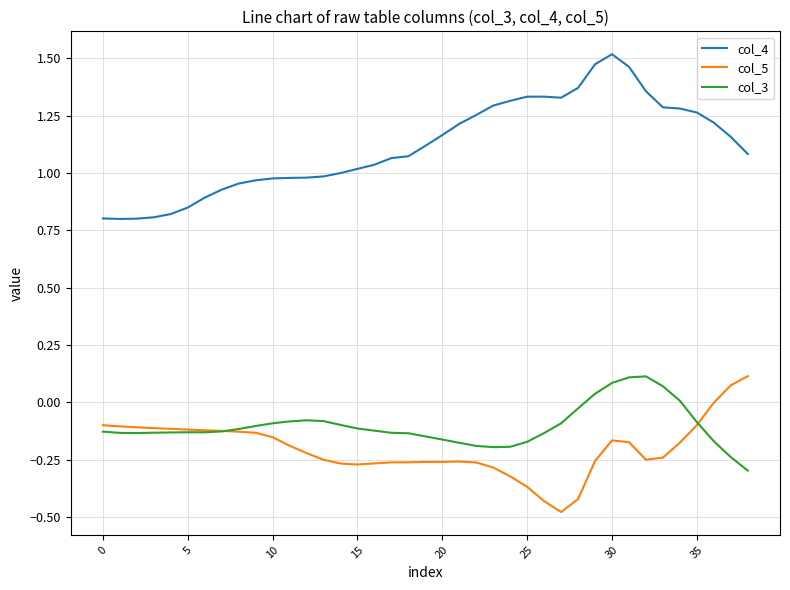

Which series has the largest total across all categories?

col_4